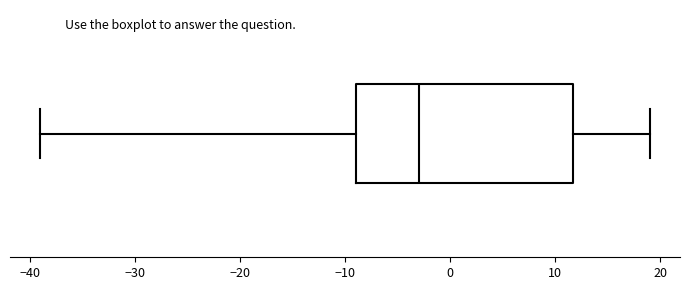

Where does the median line of the box sit on the x-axis? The values are not printed on the chart, so give them approximately, as read against the axis.

-3